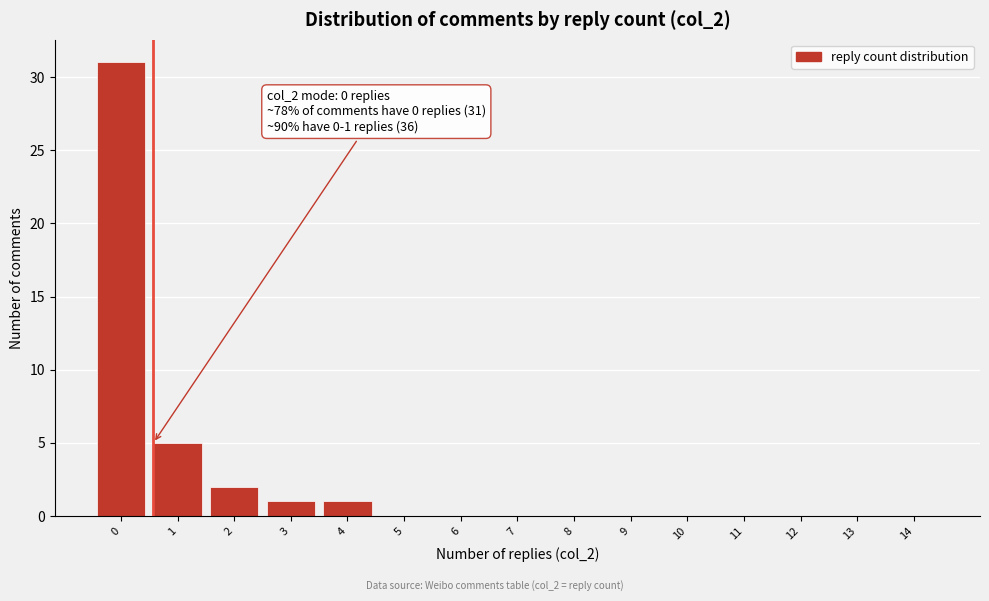

Reading right to left, extract all data points from this chart.

14=0	13=0	12=0	11=0	10=0	9=0	8=0	7=0	6=0	5=0	4=1	3=1	2=2	1=5	0=31